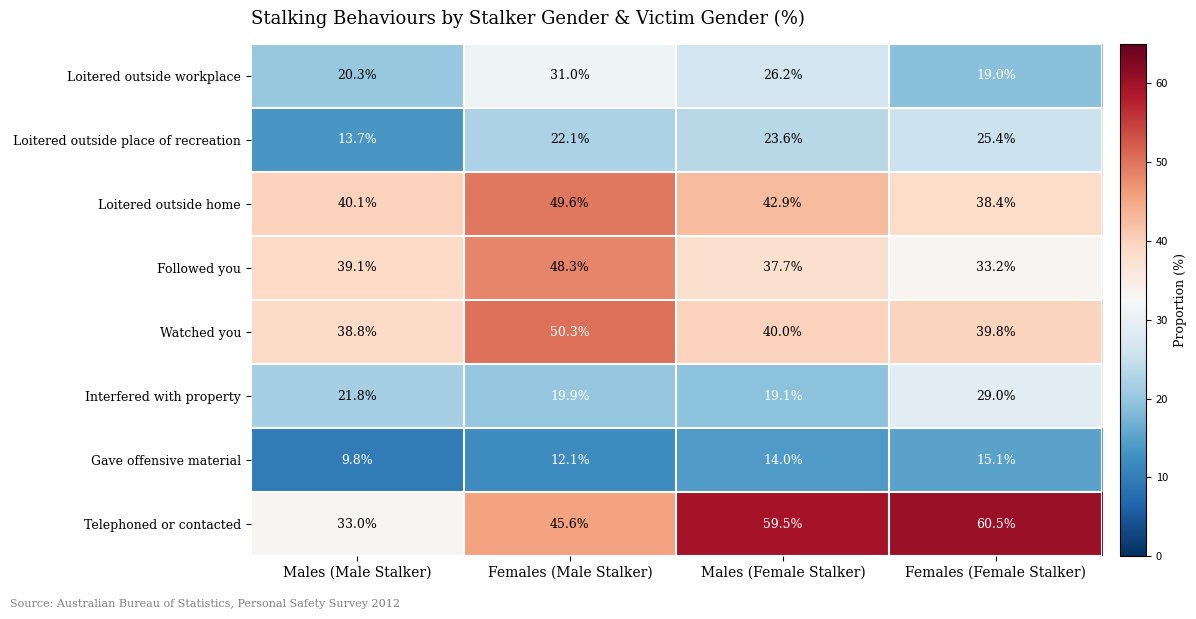

At which category is the sum across all series the highest?

Females (Male Stalker)